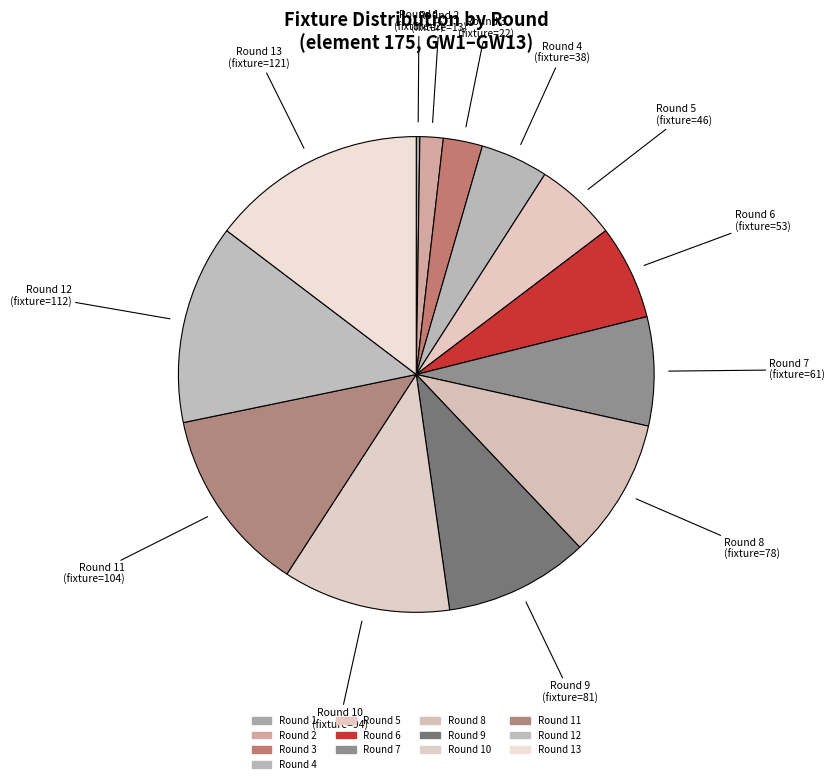

To the nearest percent, what is the average slice percentage?

8%